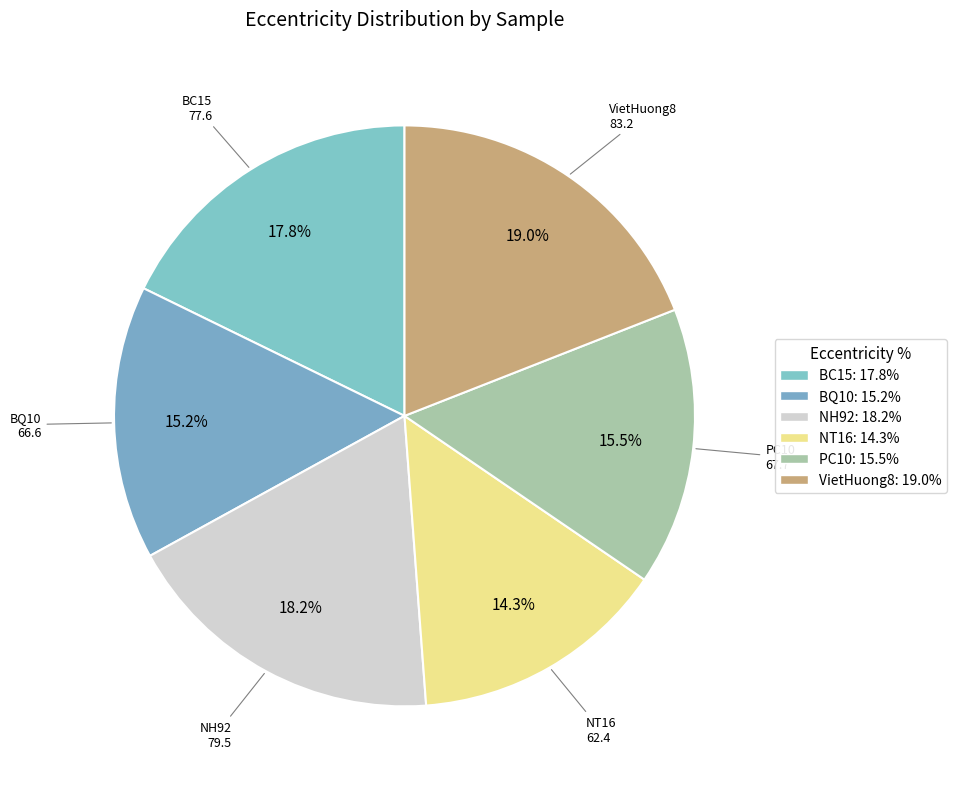

True or false: BC15 accounts for 11% of the total.

False